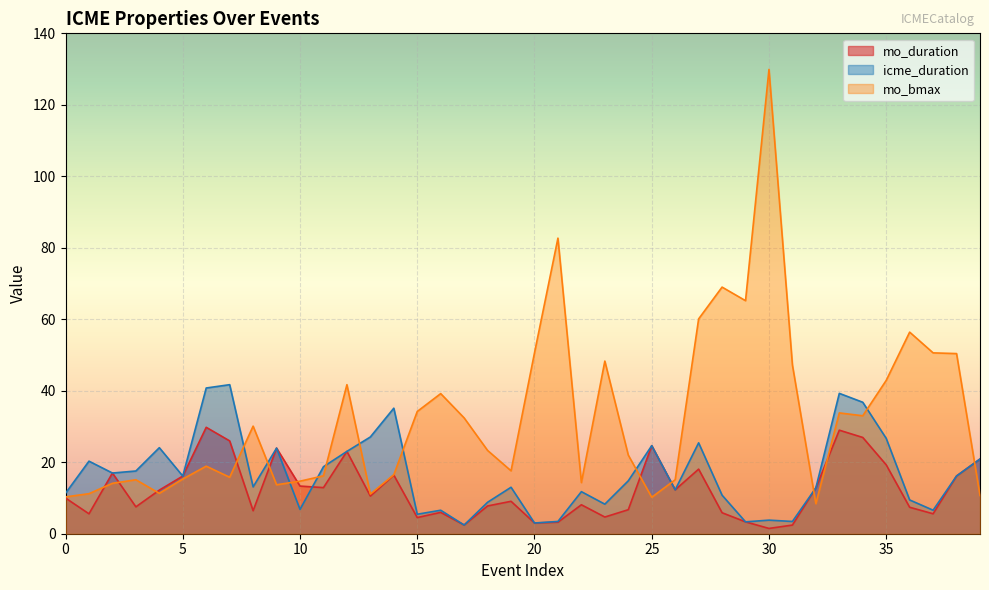

Reading left to right, what are all the values shown in this chart?

mo_duration: 10.0	5.6	17.0	7.5	12.2	16.1	29.8	26.0	6.4	23.9	13.3	12.9	23.0	10.5	16.4	4.5	6.0	2.4	7.8	9.1	3.0	3.2	8.1	4.7	6.7	24.6	12.3	18.1	5.9	3.3	1.5	2.4	12.8	29.0	26.9	19.3	7.4	5.6	16.1	20.9
icme_duration: 11.3	20.3	17.0	17.6	24.1	16.1	40.8	41.7	13.1	23.9	6.8	18.8	23.0	27.1	35.1	5.5	6.6	2.4	8.8	13.0	3.0	3.4	11.8	8.3	14.8	24.6	12.3	25.4	10.8	3.3	3.8	3.4	12.8	39.3	36.8	26.7	9.4	6.6	16.1	20.9
mo_bmax: 10.3	11.2	14.1	15.1	11.3	15.3	18.9	15.8	30.1	13.7	14.7	16.2	41.7	11.1	16.5	34.2	39.2	32.4	23.3	17.6	50.6	82.7	14.3	48.3	22.0	10.2	15.1	60.1	69.0	65.2	129.9	47.2	8.4	33.8	33.0	42.9	56.4	50.6	50.4	10.7